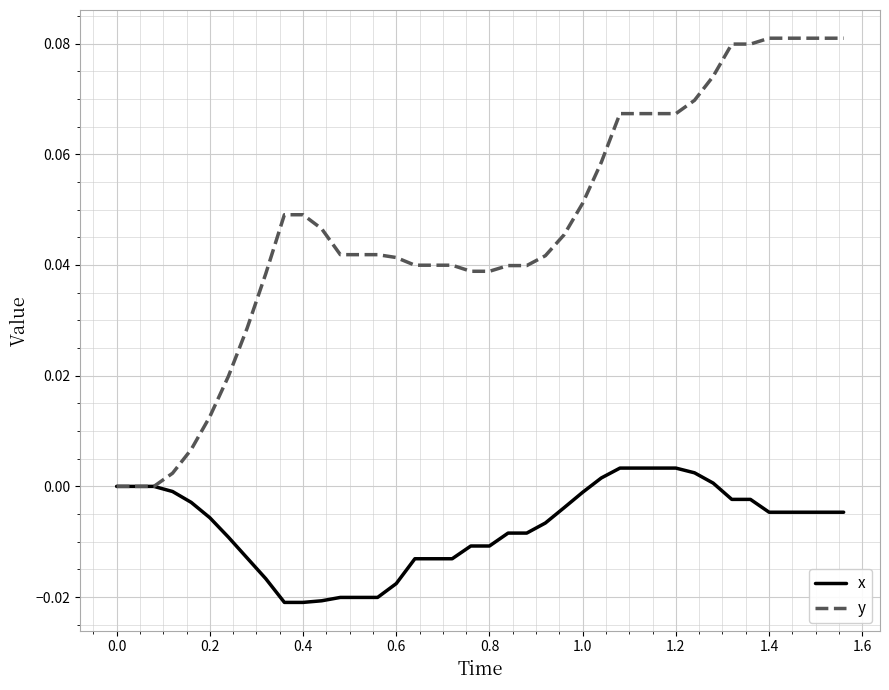

Rank the series by their maximum value, from lowest to highest.

x, y